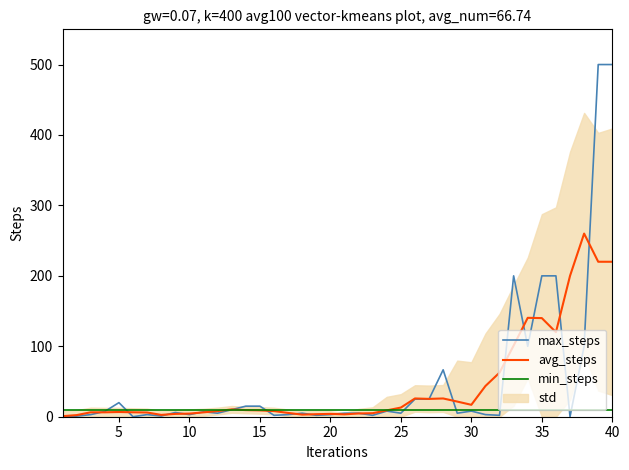

List the series in order of their overall mean, lowest first.

min_steps, avg_steps, max_steps